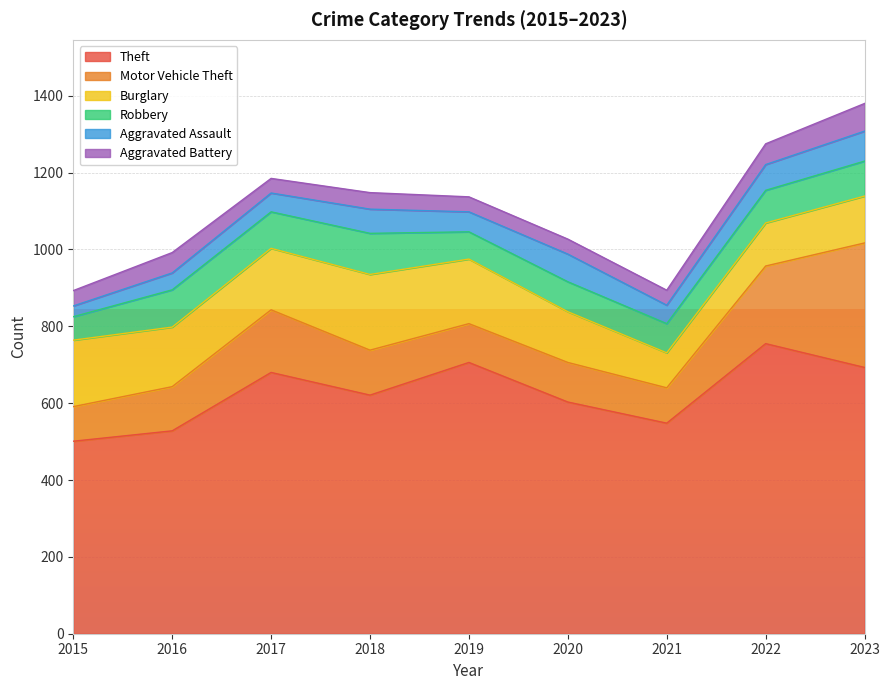

The value of Burglary at 2018 is 271. True or false?

False